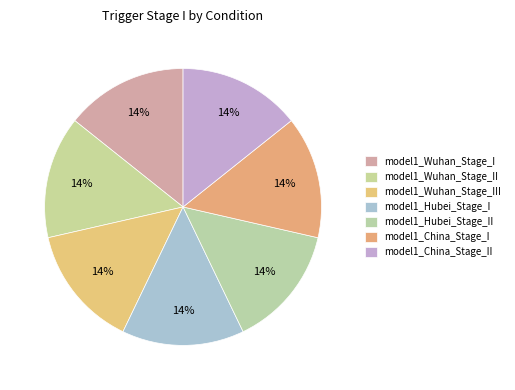

Count the number of slices in the pie.

7